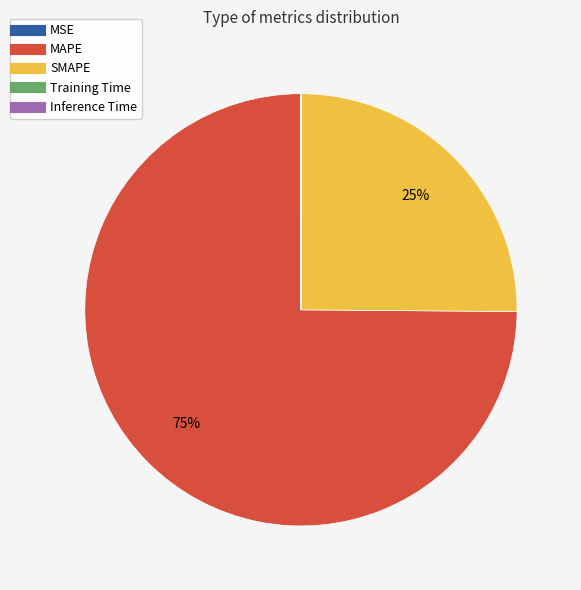

Which slice represents more than half of the pie?

MAPE